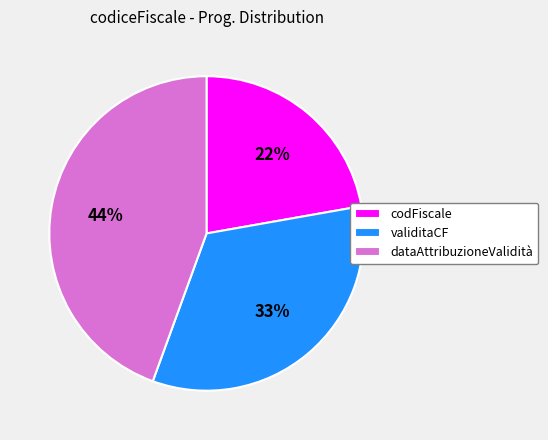

To the nearest percent, what is the combined percentage of codFiscale and validitaCF?

56%